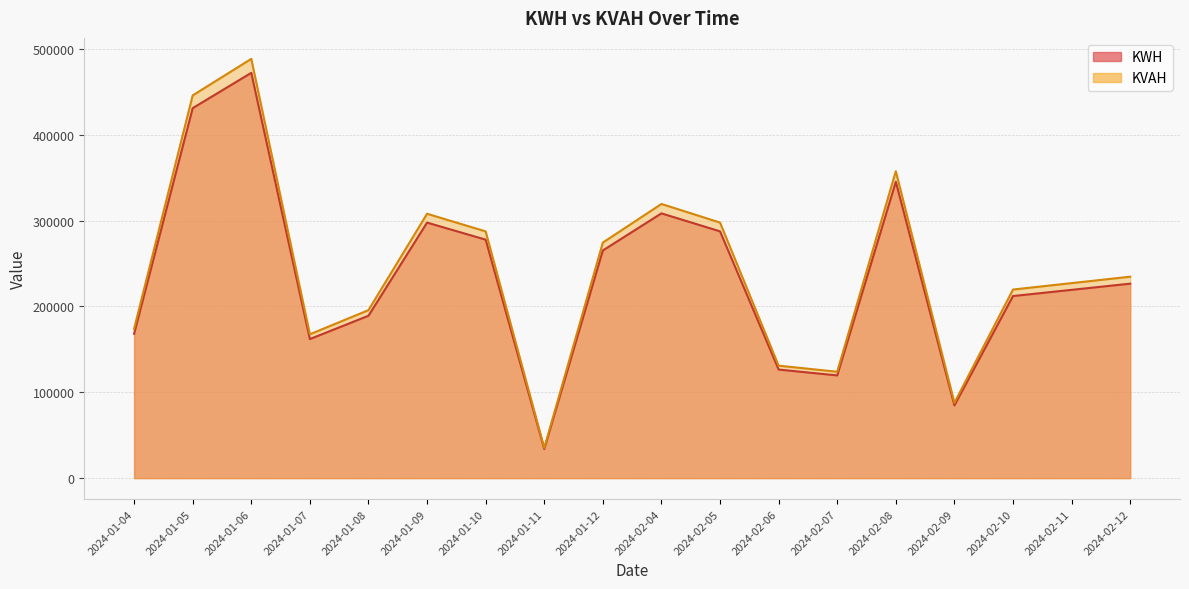

Which category has the highest value in the KWH series?

2024-01-06